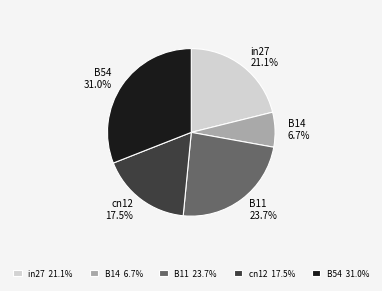

Between cn12 and B11, which is larger?

B11